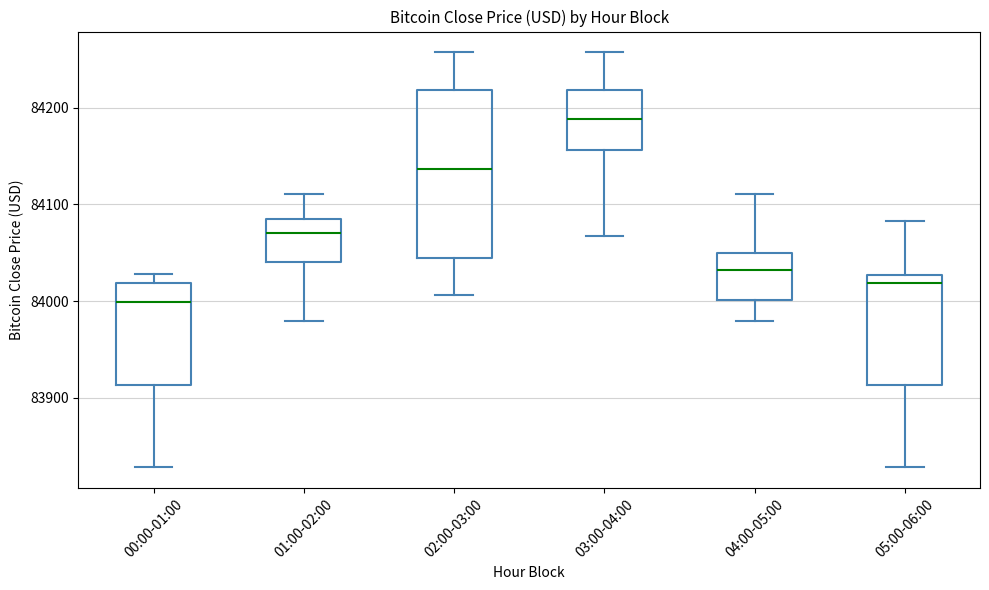

Reading left to right, transcribe this box plot: for each box, give where its median line is, the range the box spans, and where its two whiskers end, as read against the y-axis. The values are not printed on the chart, so give them approximately, as read against the axis.

00:00-01:00: median 84000, box 83910 to 84020, whiskers 83830 to 84030
01:00-02:00: median 84070, box 84040 to 84080, whiskers 83980 to 84110
02:00-03:00: median 84140, box 84040 to 84220, whiskers 84010 to 84260
03:00-04:00: median 84190, box 84160 to 84220, whiskers 84070 to 84260
04:00-05:00: median 84030, box 84000 to 84050, whiskers 83980 to 84110
05:00-06:00: median 84020, box 83910 to 84030, whiskers 83830 to 84080